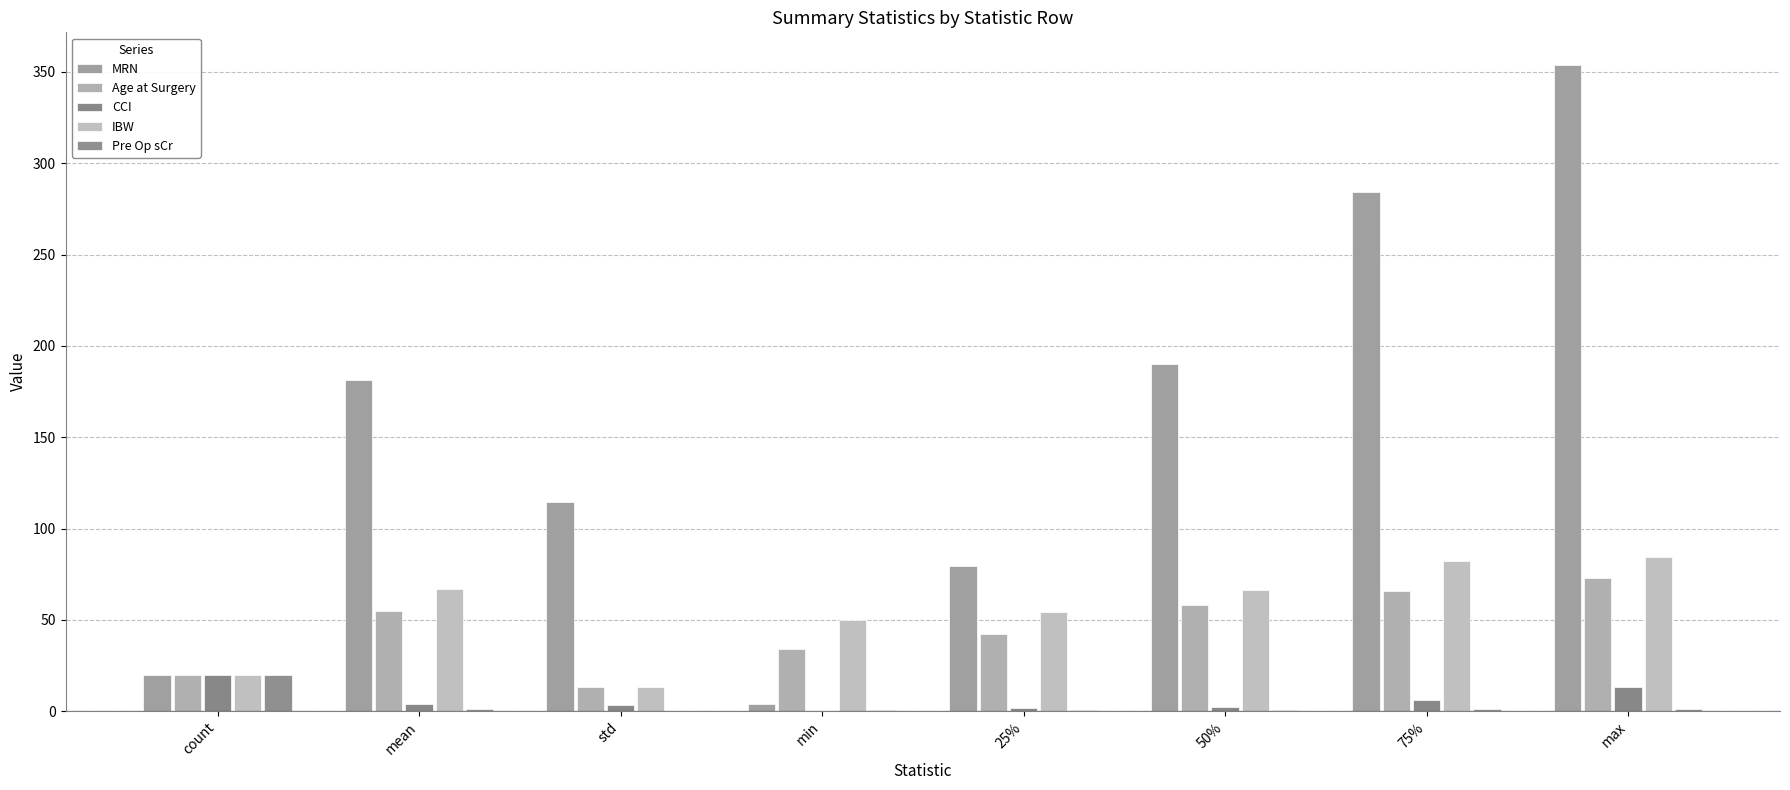

How many categories are shown in the chart?

8